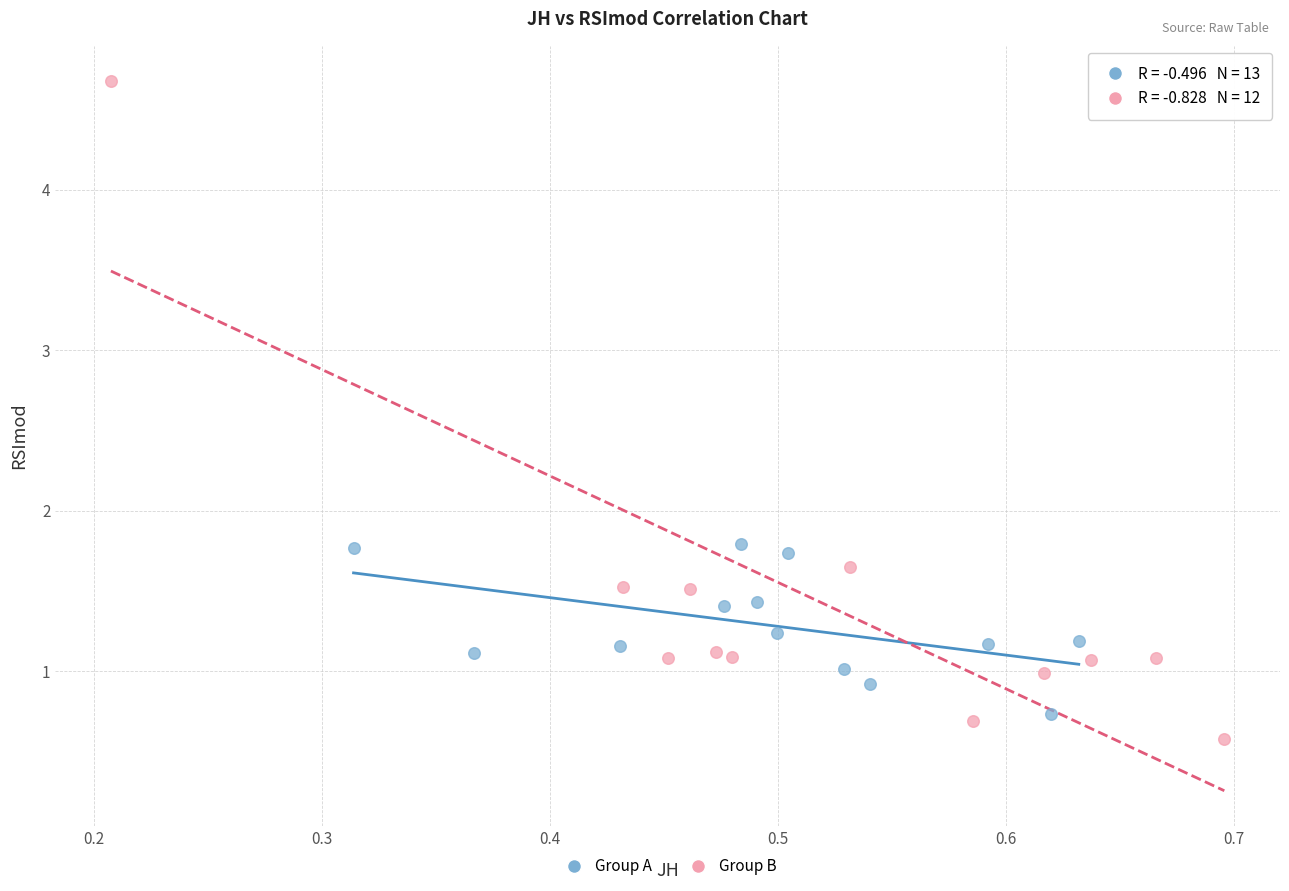

Which series has the widest spread of Y values?

Group B